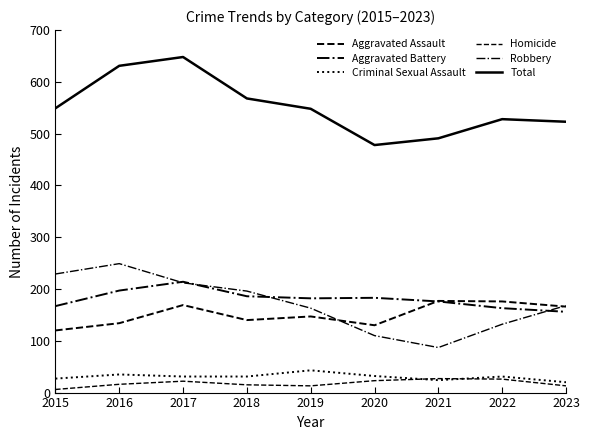

Is the value of Aggravated Assault at 2021 greater than the value of Homicide at 2022?

Yes